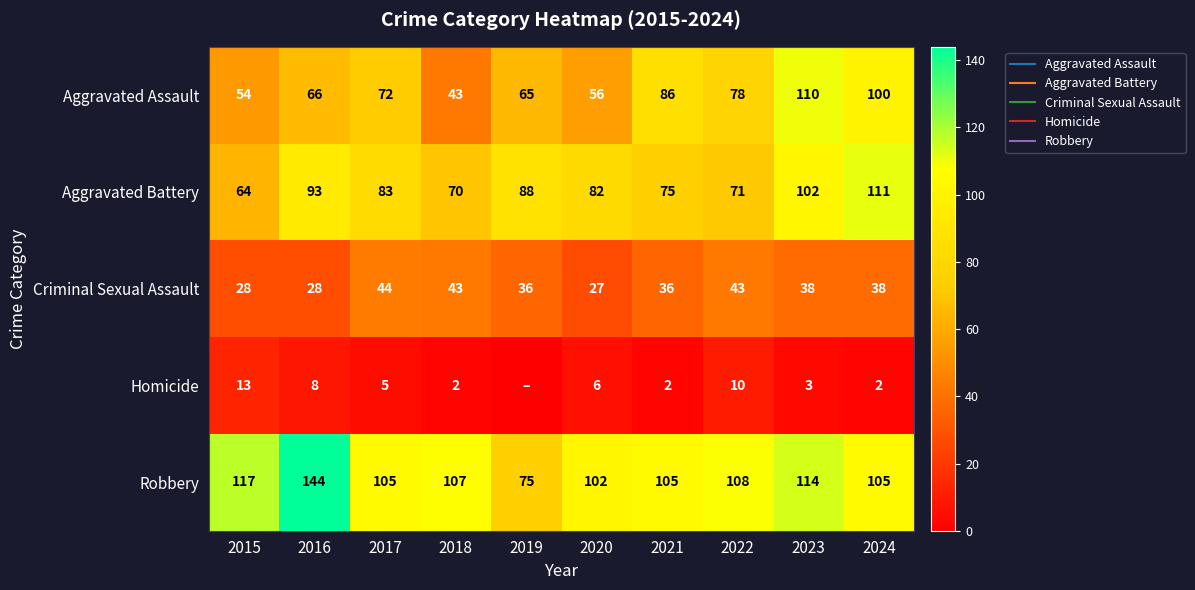

What is the sum of all Criminal Sexual Assault values?

361